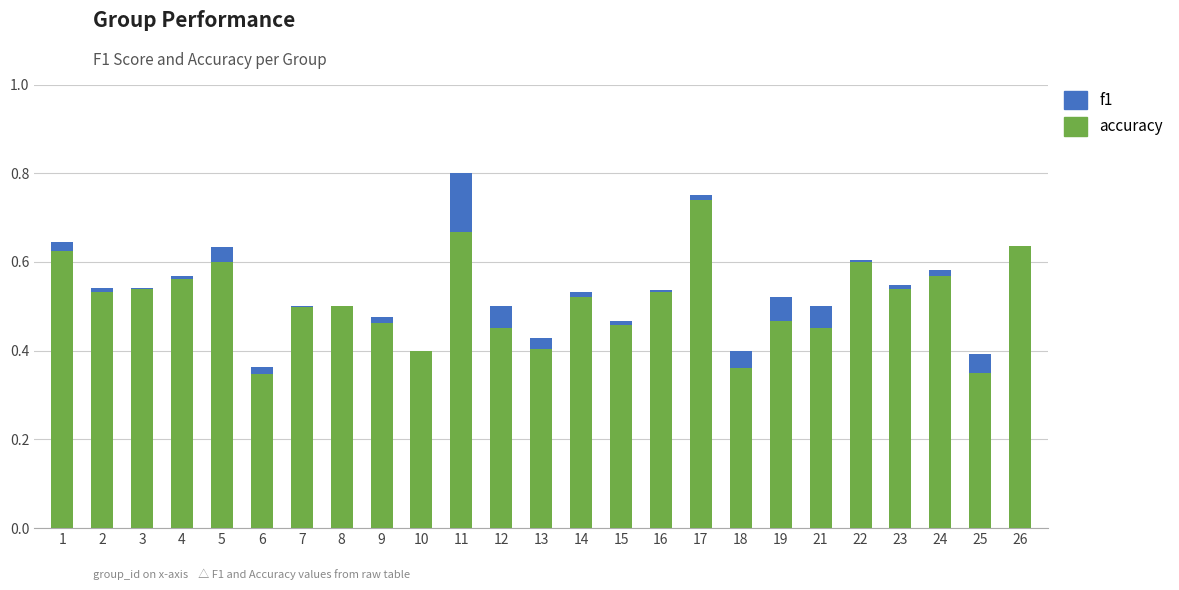

How many bars are there in each group?

2